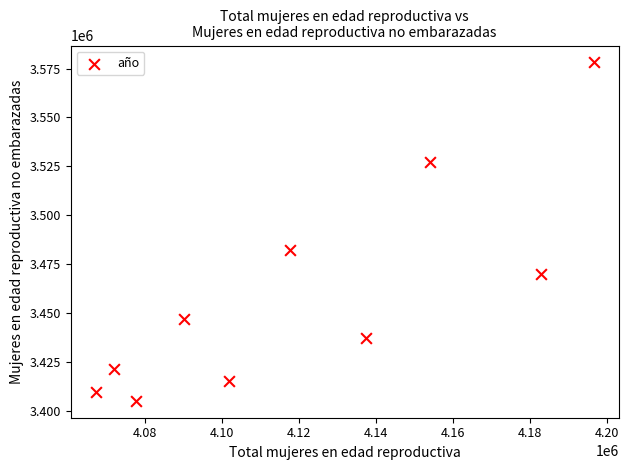

What Y value in the scatter plot is closest to 3491623?

3482389.9